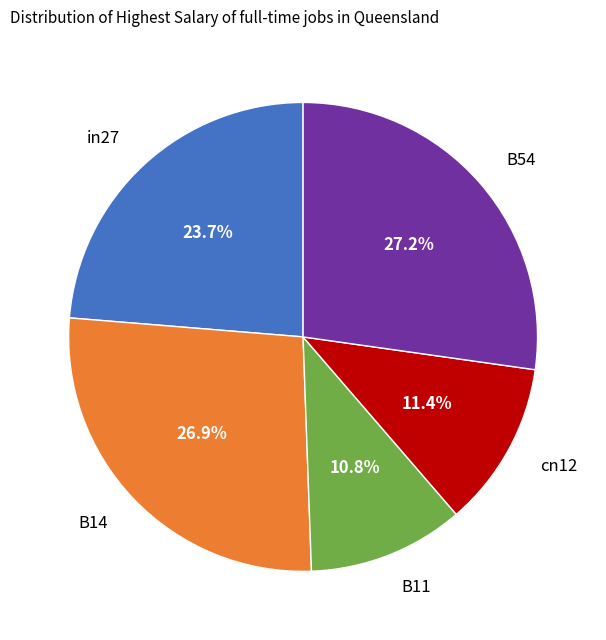

Which has a higher value, cn12 or in27?

in27